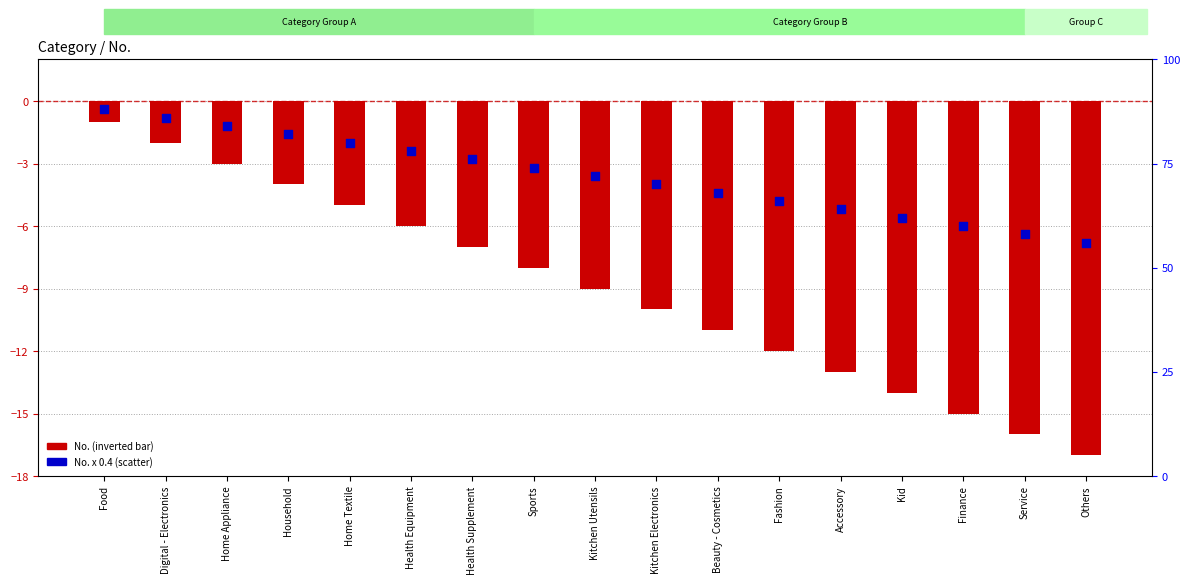

At which category is the sum across all series the highest?

Food